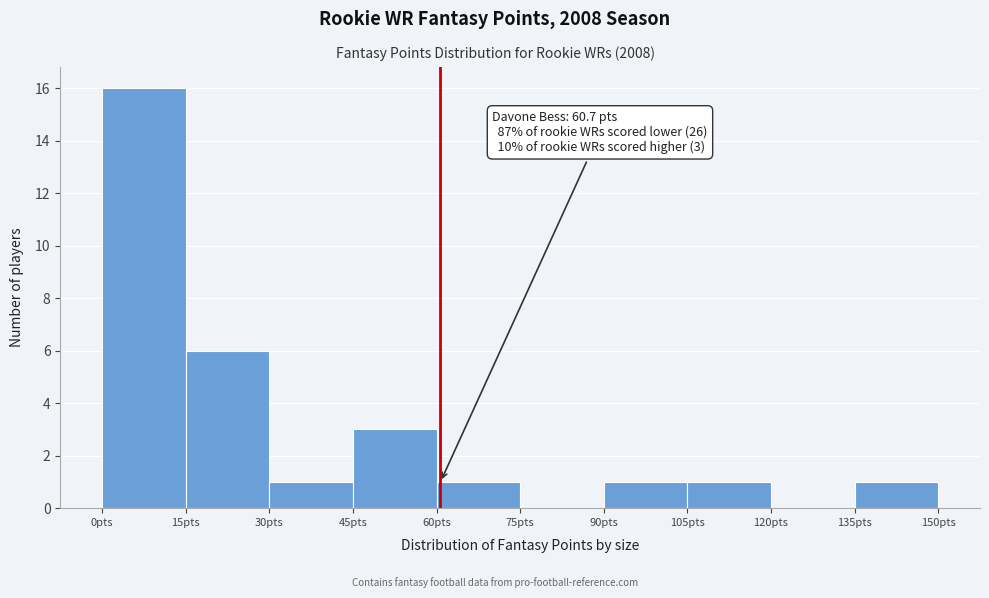

Which range on the x-axis has the tallest bar?

0 to 15